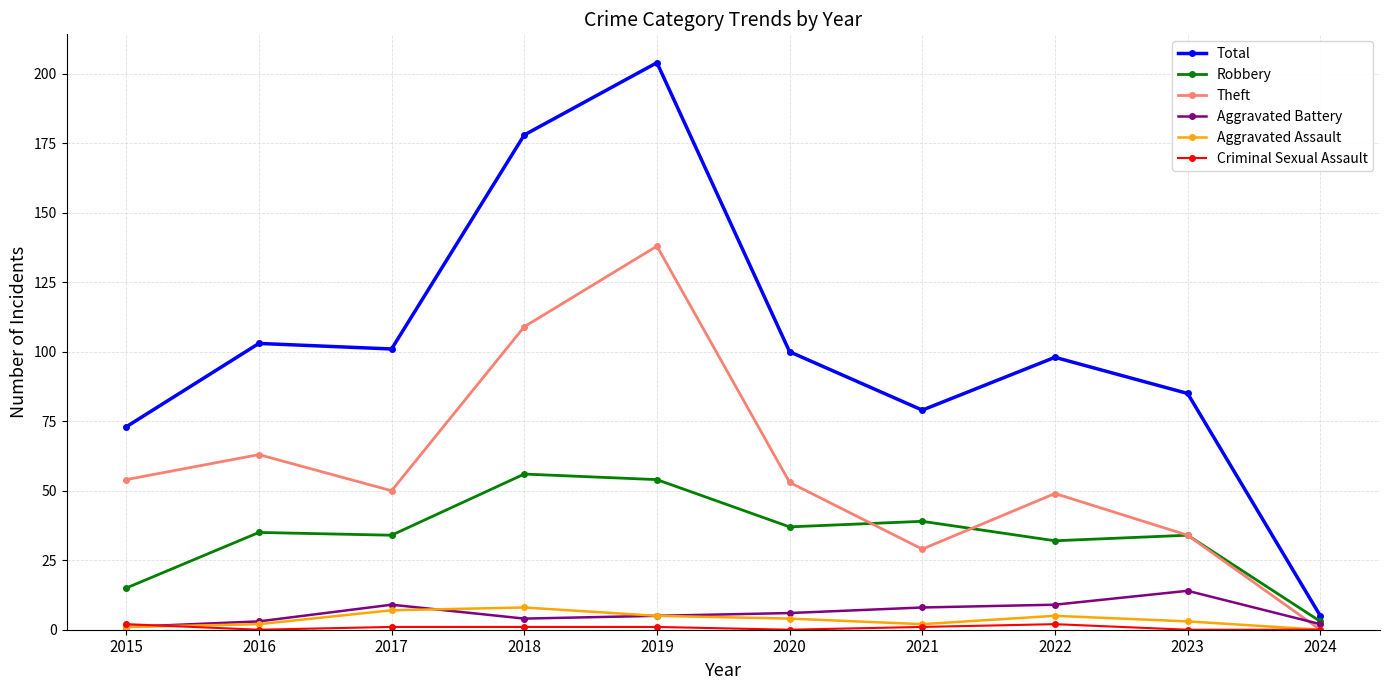

What is the spread (max minus min) of values at 2022?

96